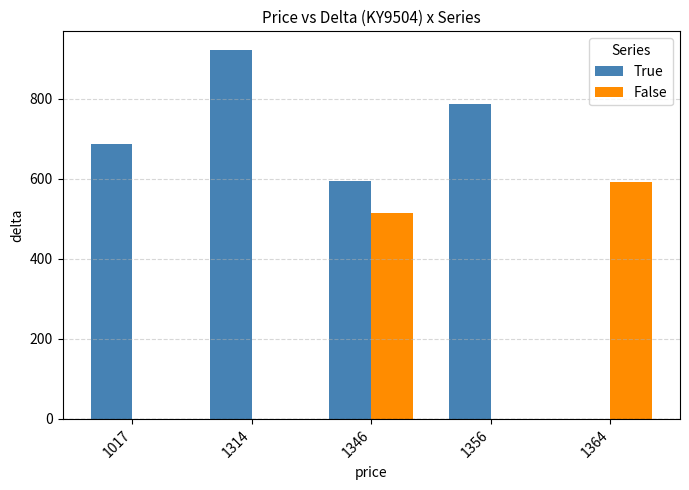

How many groups of bars are there?

5